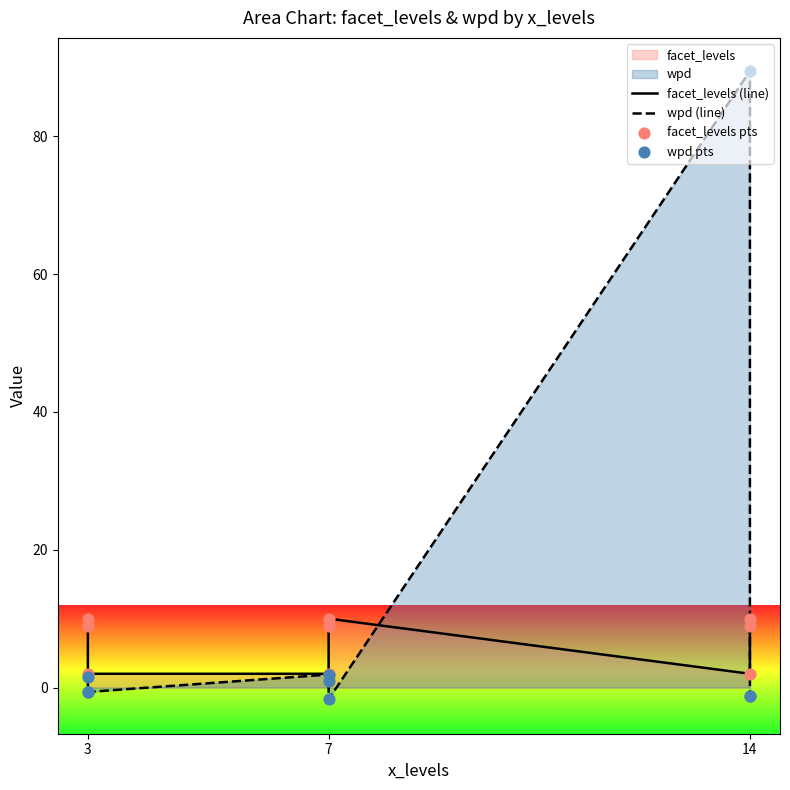

Is the value of wpd (line) at 14 greater than the value of facet_levels pts at 3?

Yes